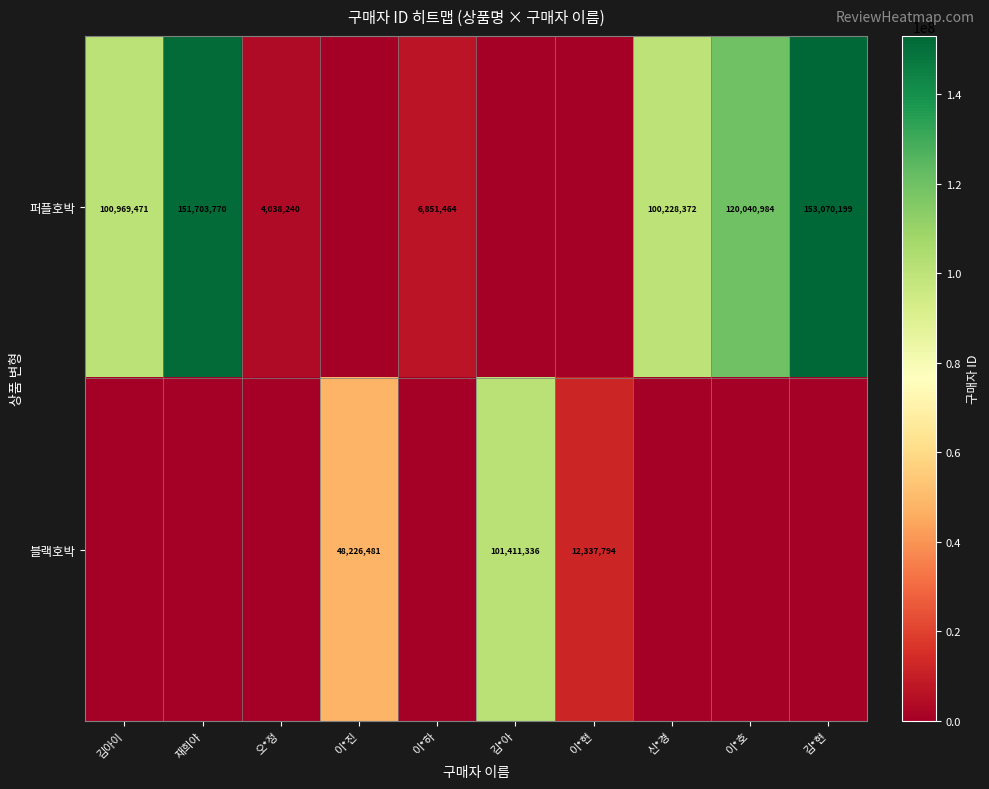

What is the sum of the 퍼플호박 values at 오*정 and 김아이?

105007711